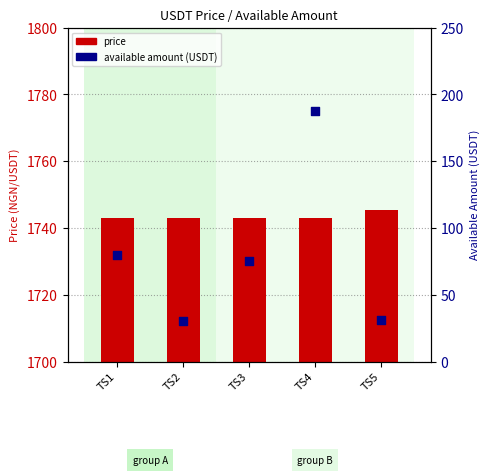

At how many categories does at least one series exceed 1194?

5